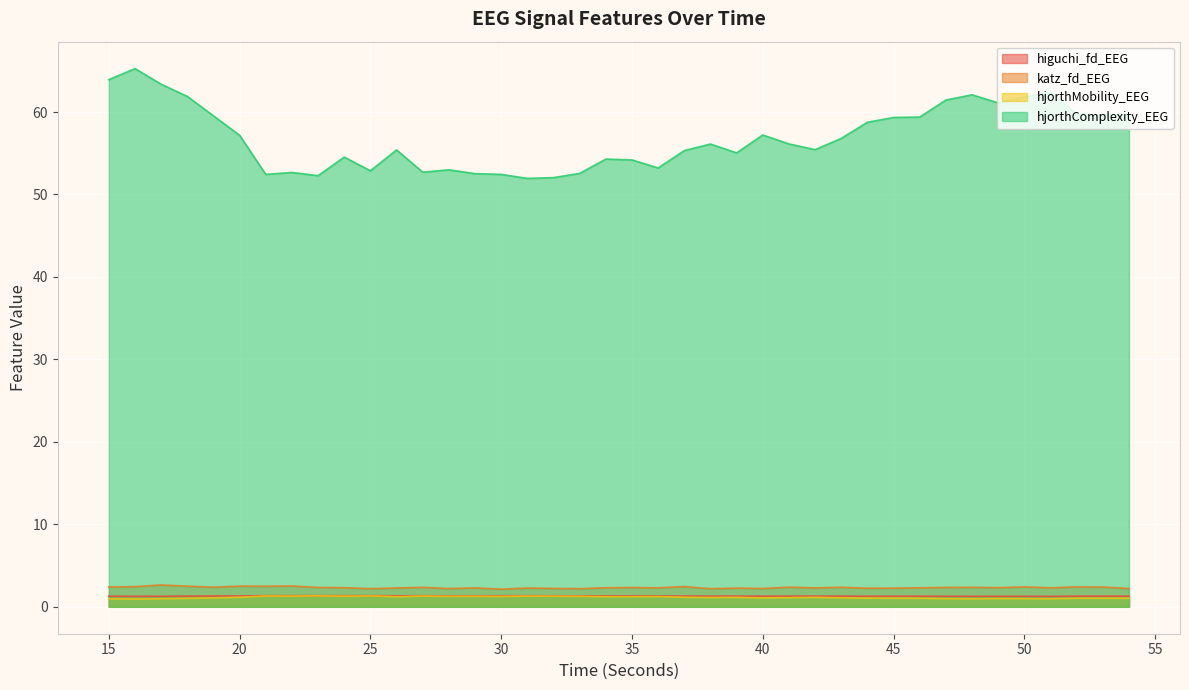

Reading left to right, extract all data points from this chart.

higuchi_fd_EEG: 15=1.3	16=1.3	17=1.3	18=1.3	19=1.3	20=1.3	21=1.3	22=1.3	23=1.4	24=1.3	25=1.4	26=1.3	27=1.3	28=1.3	29=1.3	30=1.3	31=1.3	32=1.3	33=1.3	34=1.3	35=1.3	36=1.3	37=1.3	38=1.3	39=1.3	40=1.3	41=1.3	42=1.3	43=1.3	44=1.3	45=1.3	46=1.3	47=1.3	48=1.3	49=1.3	50=1.3	51=1.3	52=1.3	53=1.3	54=1.3
katz_fd_EEG: 15=2.4	16=2.4	17=2.7	18=2.5	19=2.4	20=2.5	21=2.5	22=2.5	23=2.3	24=2.3	25=2.2	26=2.3	27=2.4	28=2.2	29=2.3	30=2.1	31=2.3	32=2.2	33=2.2	34=2.3	35=2.3	36=2.3	37=2.5	38=2.2	39=2.3	40=2.2	41=2.4	42=2.3	43=2.4	44=2.3	45=2.3	46=2.3	47=2.3	48=2.4	49=2.3	50=2.4	51=2.3	52=2.4	53=2.4	54=2.2
hjorthMobility_EEG: 15=1.0	16=0.9	17=1.0	18=1.0	19=1.1	20=1.2	21=1.3	22=1.3	23=1.3	24=1.3	25=1.3	26=1.2	27=1.3	28=1.3	29=1.3	30=1.3	31=1.3	32=1.3	33=1.3	34=1.2	35=1.2	36=1.2	37=1.2	38=1.1	39=1.1	40=1.1	41=1.1	42=1.1	43=1.1	44=1.0	45=1.0	46=1.0	47=1.0	48=1.0	49=1.0	50=1.0	51=1.0	52=1.0	53=1.0	54=1.0
hjorthComplexity_EEG: 15=63.9	16=65.3	17=63.4	18=61.9	19=59.5	20=57.2	21=52.4	22=52.7	23=52.3	24=54.5	25=52.9	26=55.4	27=52.7	28=53.0	29=52.5	30=52.4	31=52.0	32=52.0	33=52.6	34=54.3	35=54.2	36=53.2	37=55.3	38=56.1	39=55.0	40=57.2	41=56.1	42=55.4	43=56.8	44=58.8	45=59.3	46=59.4	47=61.5	48=62.1	49=61.1	50=61.8	51=62.4	52=59.7	53=59.6	54=59.7